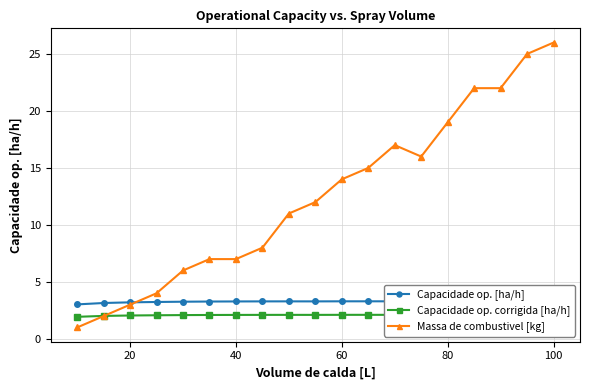

What is the smallest value displayed?

1.0